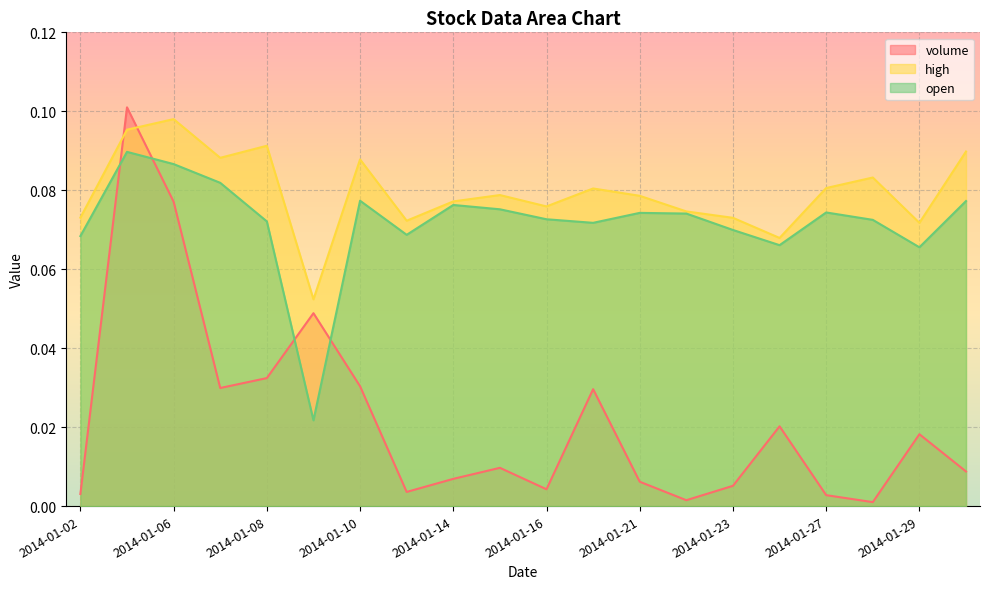

Which has a higher value, 2014-01-15 or 2014-01-08?

2014-01-08